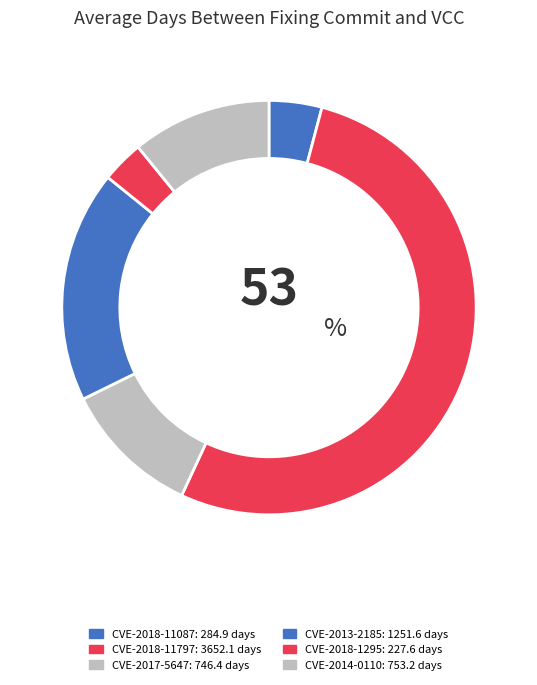

The CVE-2017-5647 slice represents 11% of the pie. True or false?

True